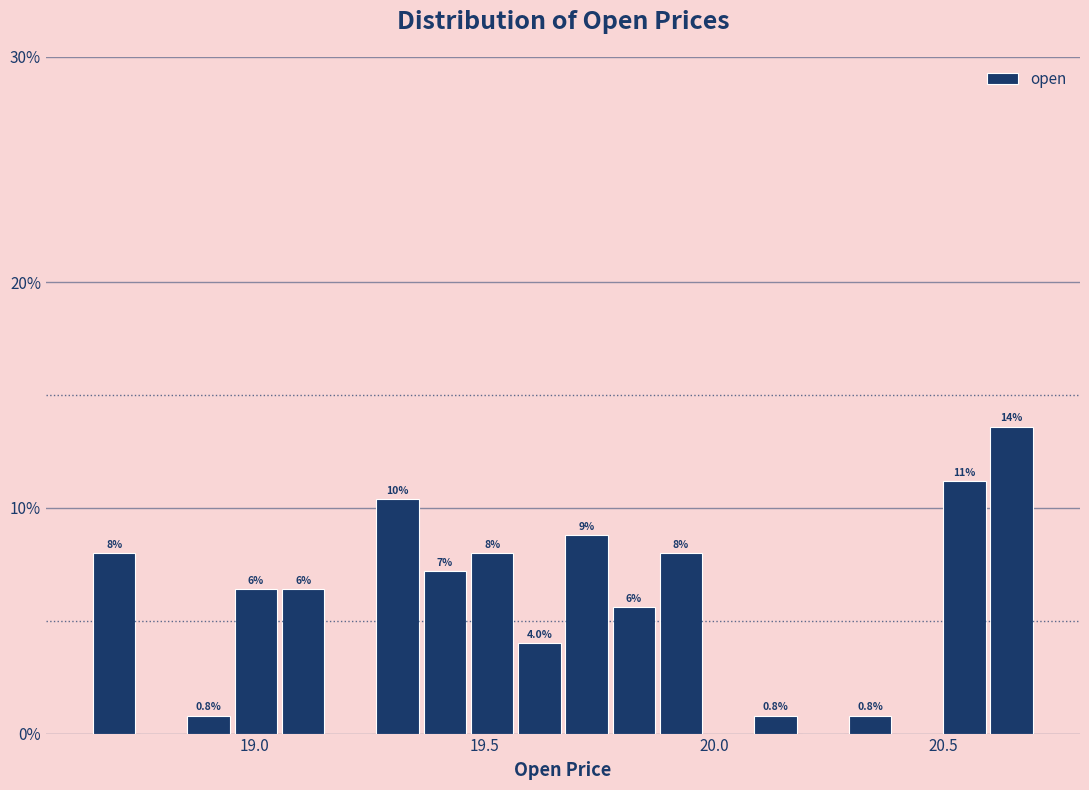

Read against the x-axis, roughly where is the centre of the tallest bar?

20.65